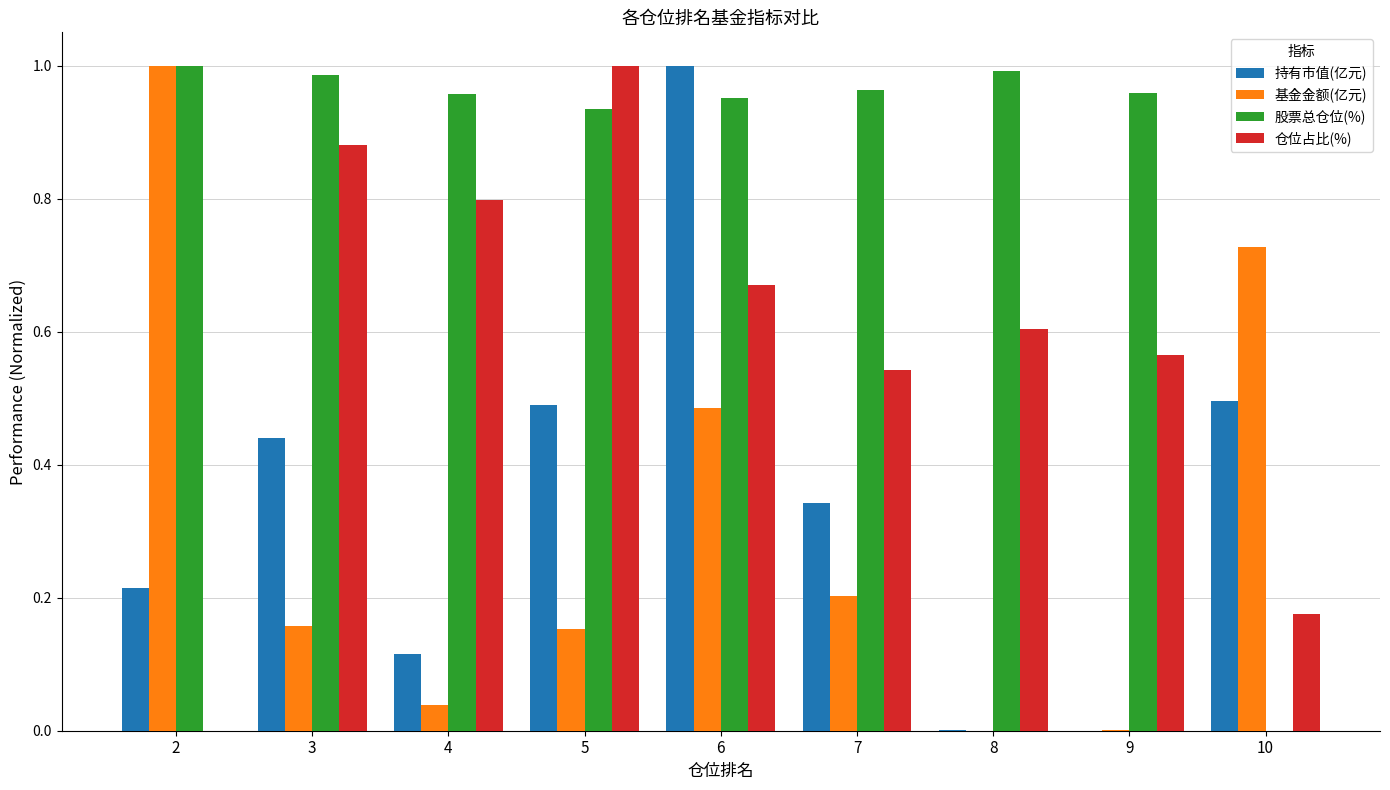

What is the sum of all 股票总仓位(%) values?

7.7